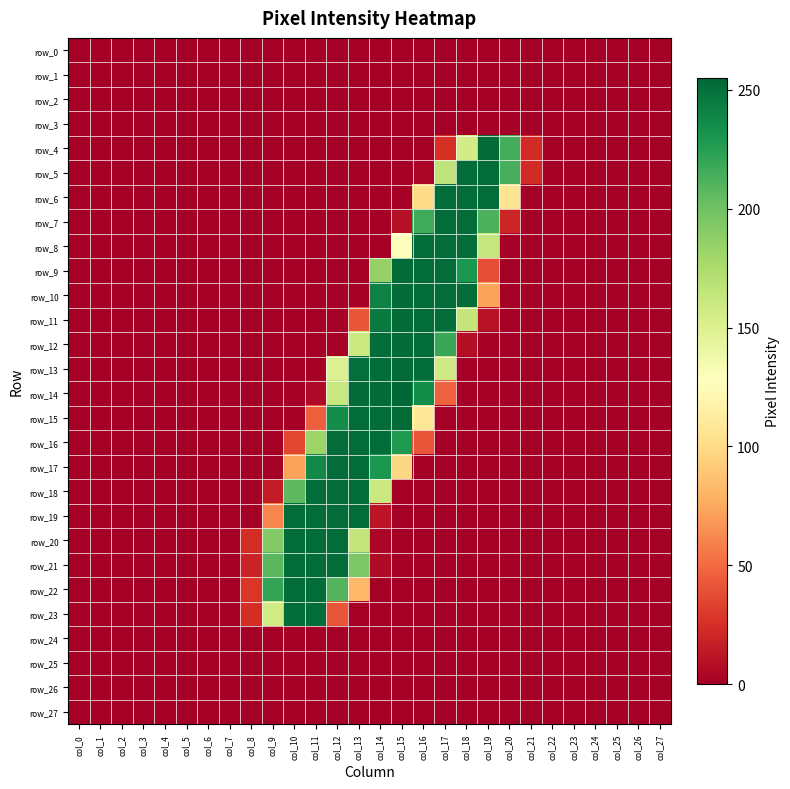

Rank the categories by row_14 value from highest to lowest.

col_15, col_13, col_14, col_16, col_12, col_17, col_11, col_0, col_1, col_2, col_3, col_4, col_5, col_6, col_7, col_8, col_9, col_10, col_18, col_19, col_20, col_21, col_22, col_23, col_24, col_25, col_26, col_27